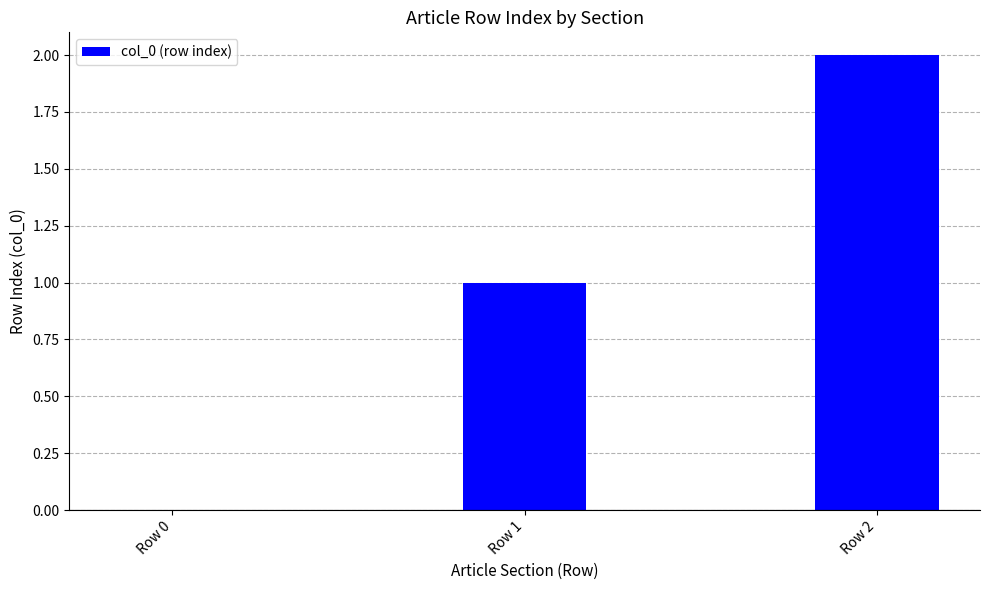

What is the change in value from Row 1 to Row 2?

+1